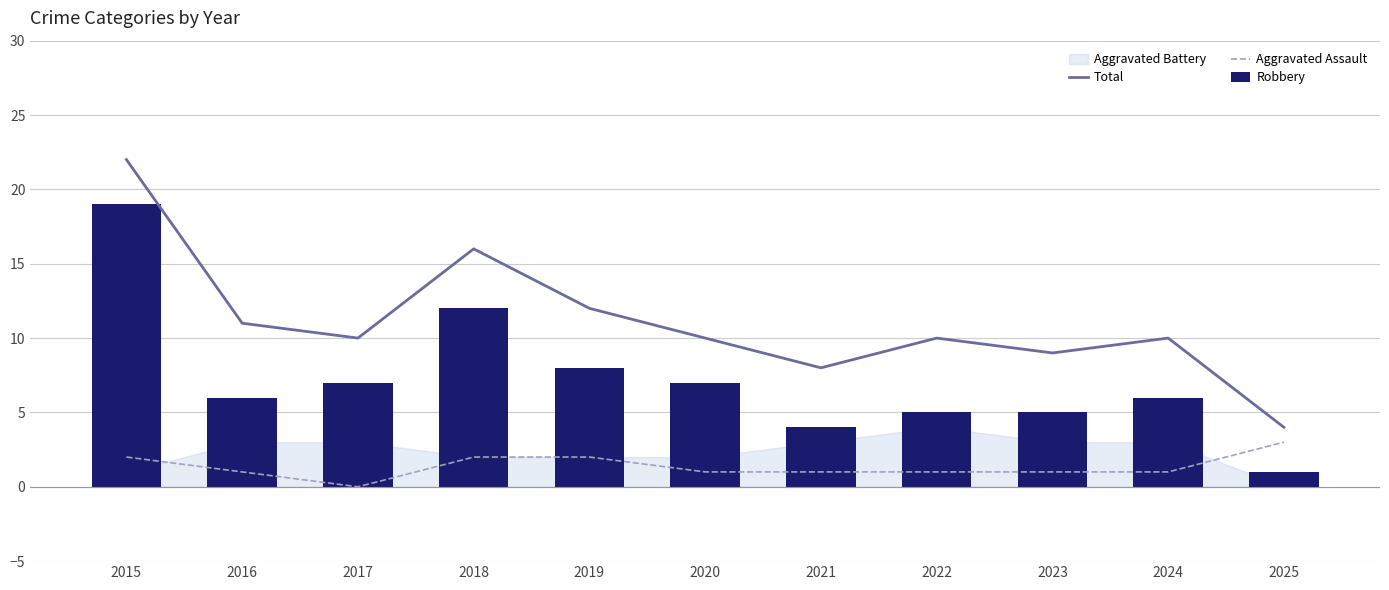

Reading right to left, what are all the values shown in this chart?

Total: 2025=4	2024=10	2023=9	2022=10	2021=8	2020=10	2019=12	2018=16	2017=10	2016=11	2015=22
Aggravated Assault: 2025=3	2024=1	2023=1	2022=1	2021=1	2020=1	2019=2	2018=2	2017=0	2016=1	2015=2
Robbery: 2025=1	2024=6	2023=5	2022=5	2021=4	2020=7	2019=8	2018=12	2017=7	2016=6	2015=19